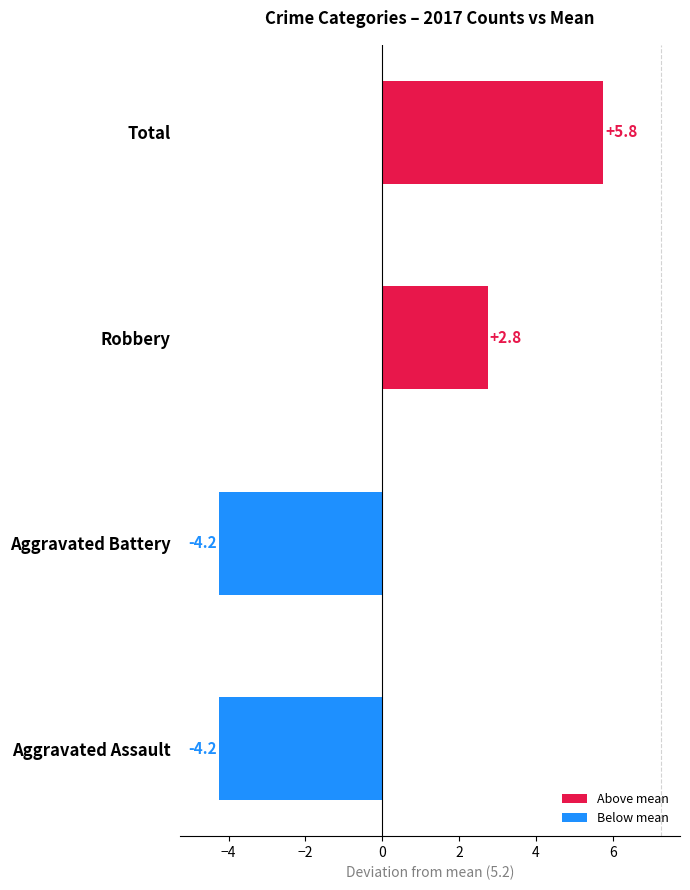

At which label is the value closest to 0?

Robbery